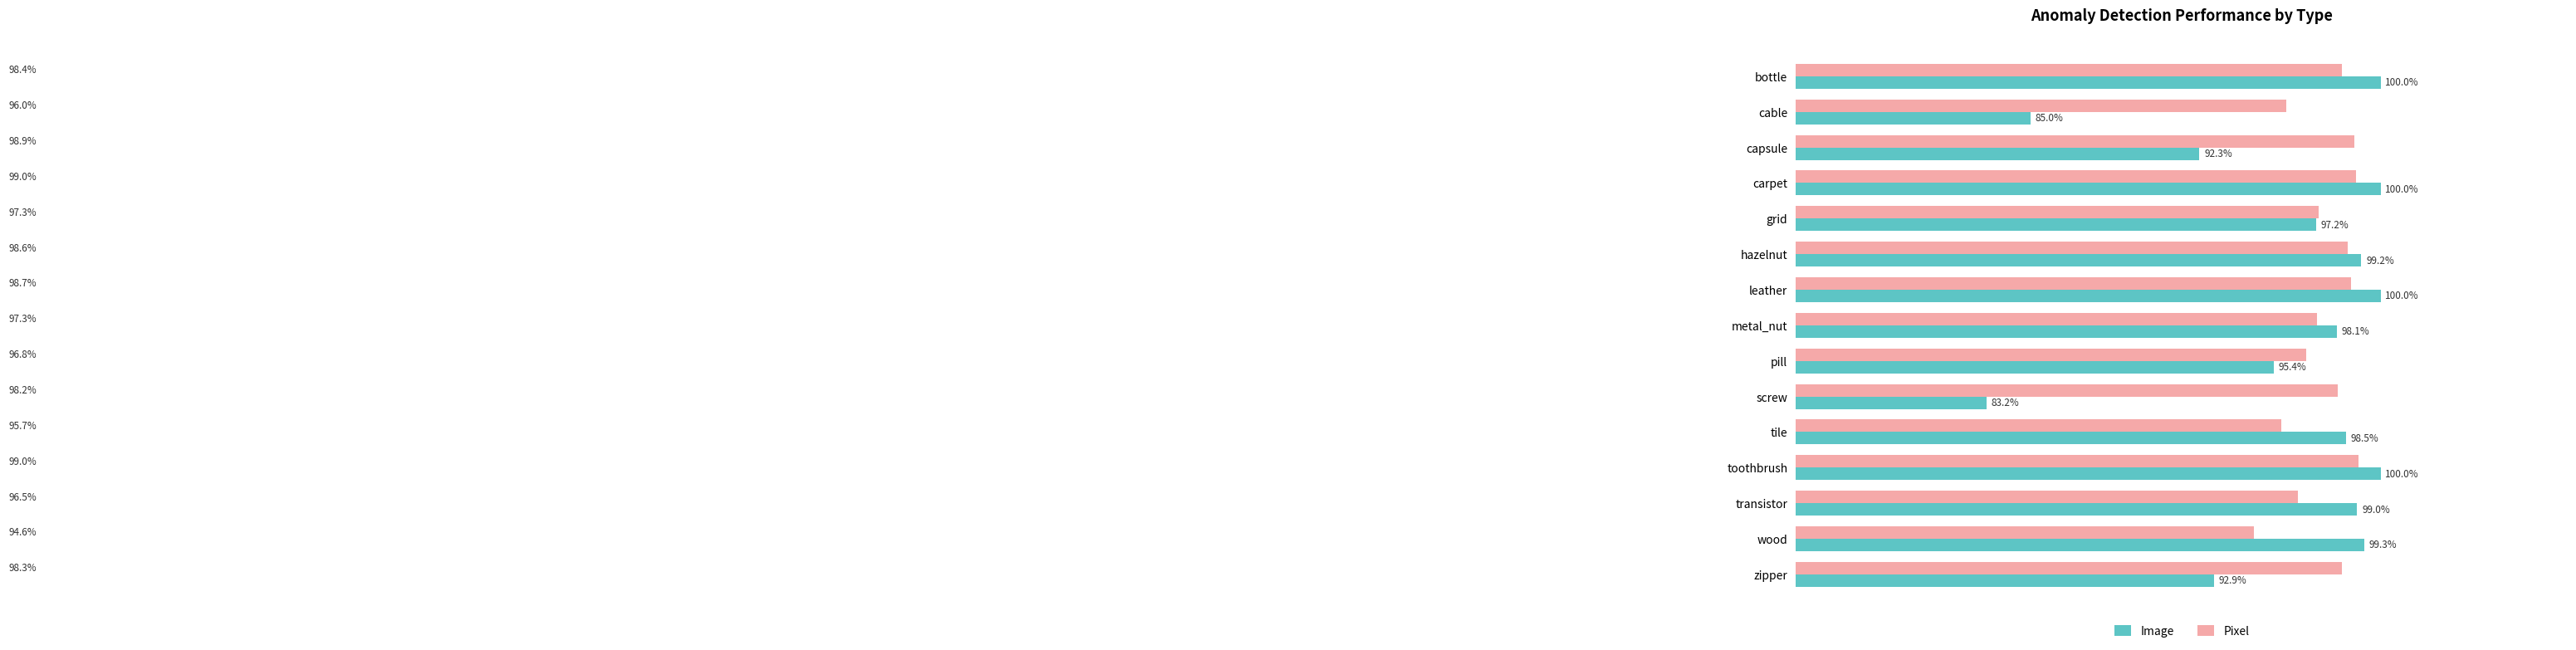

Reading left to right, what are all the values shown in this chart?

Image: 1.0	0.9	0.9	1.0	1.0	1.0	1.0	1.0	1.0	0.8	1.0	1.0	1.0	1.0	0.9
Pixel: 1.0	1.0	1.0	1.0	1.0	1.0	1.0	1.0	1.0	1.0	1.0	1.0	1.0	0.9	1.0